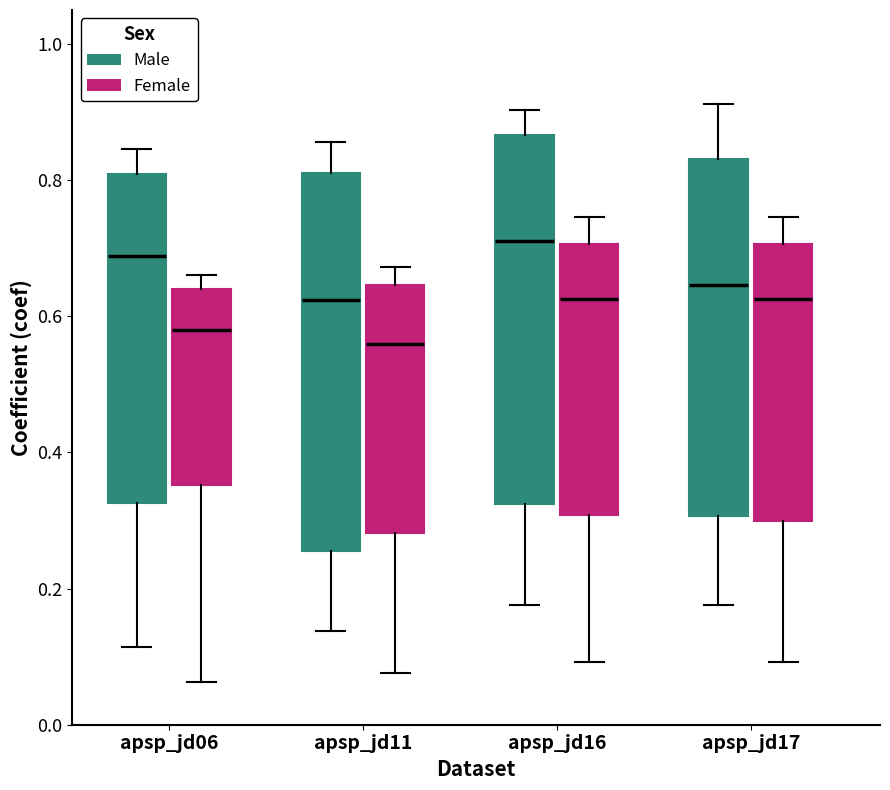

Where does the median line of the box for apsp_jd06 (Female) sit on the y-axis? The values are not printed on the chart, so give them approximately, as read against the axis.

0.58